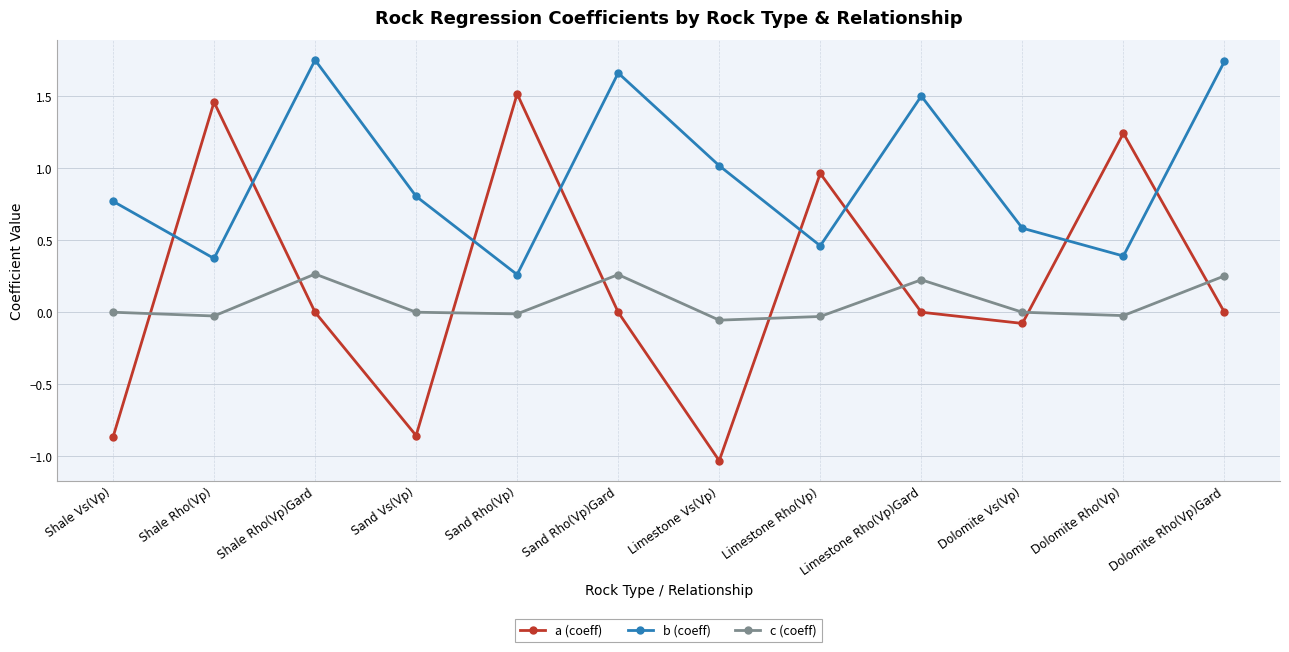

What is the sum of all a (coeff) values?

2.3